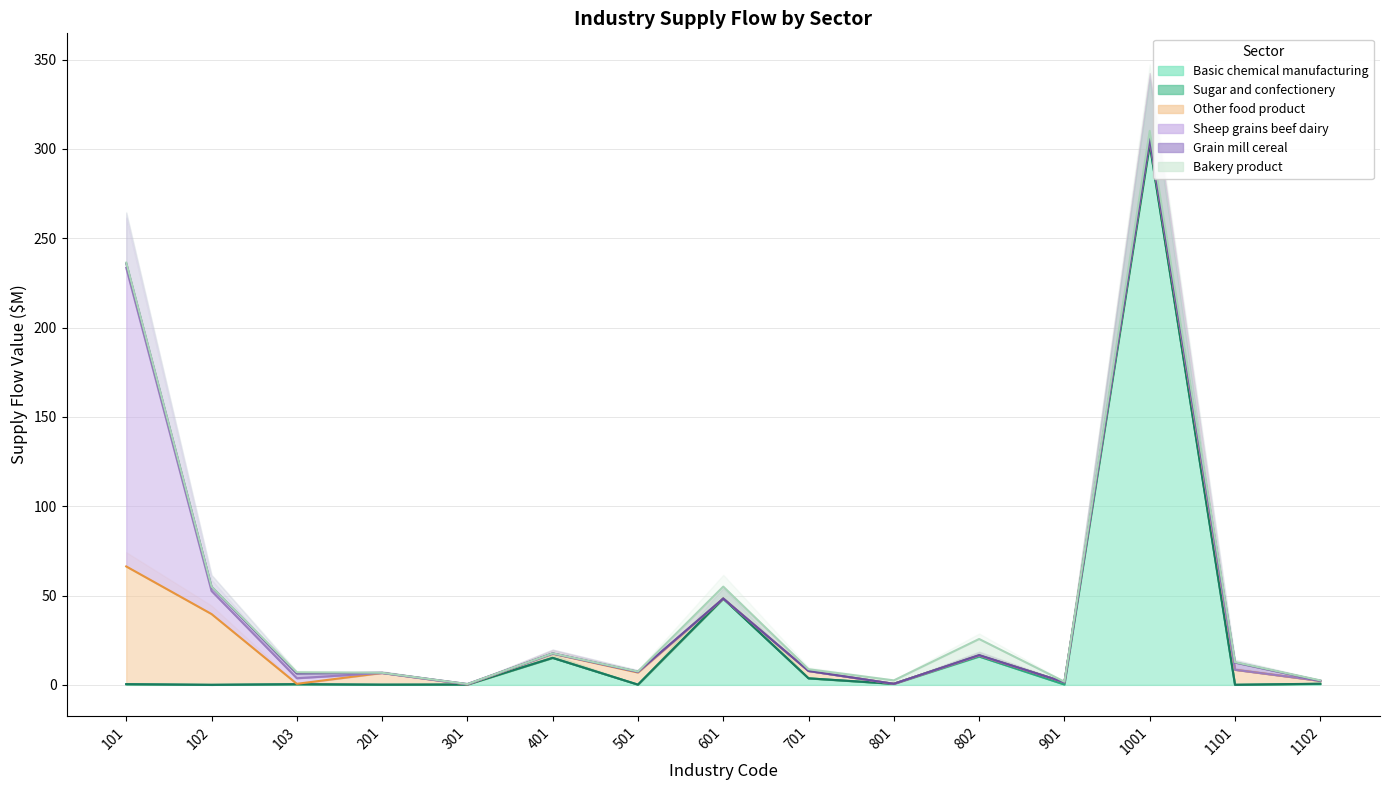

Which series has the largest total across all categories?

Basic chemical manufacturing